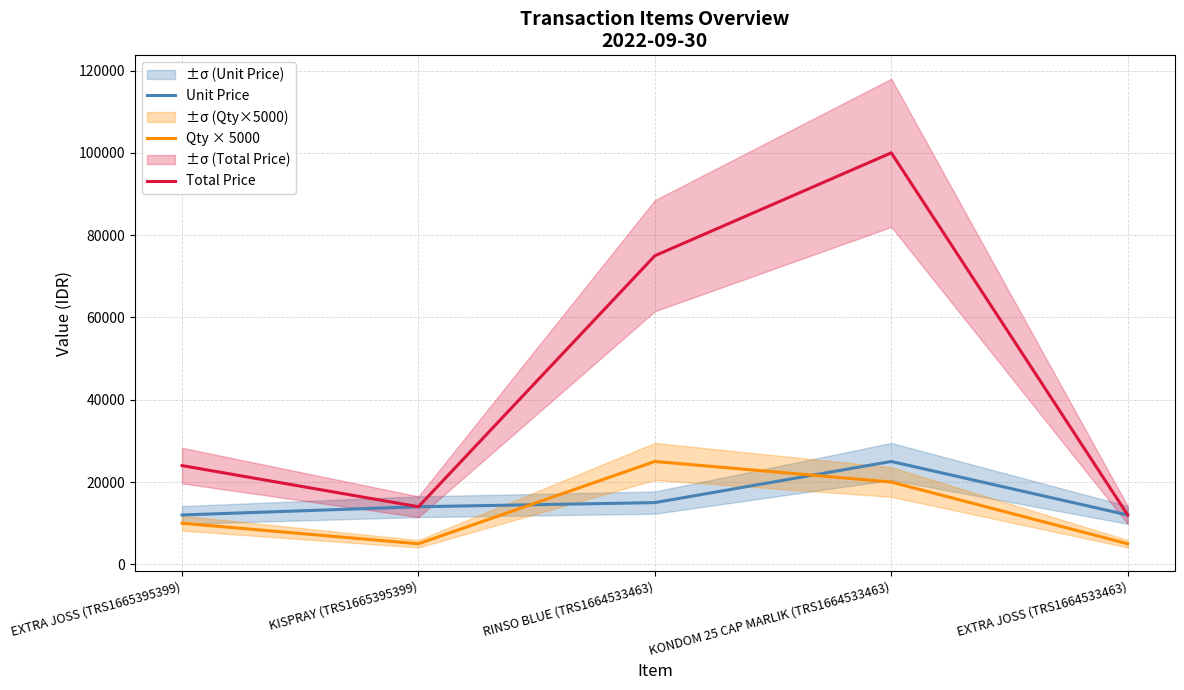

What is the greatest value displayed?

100000